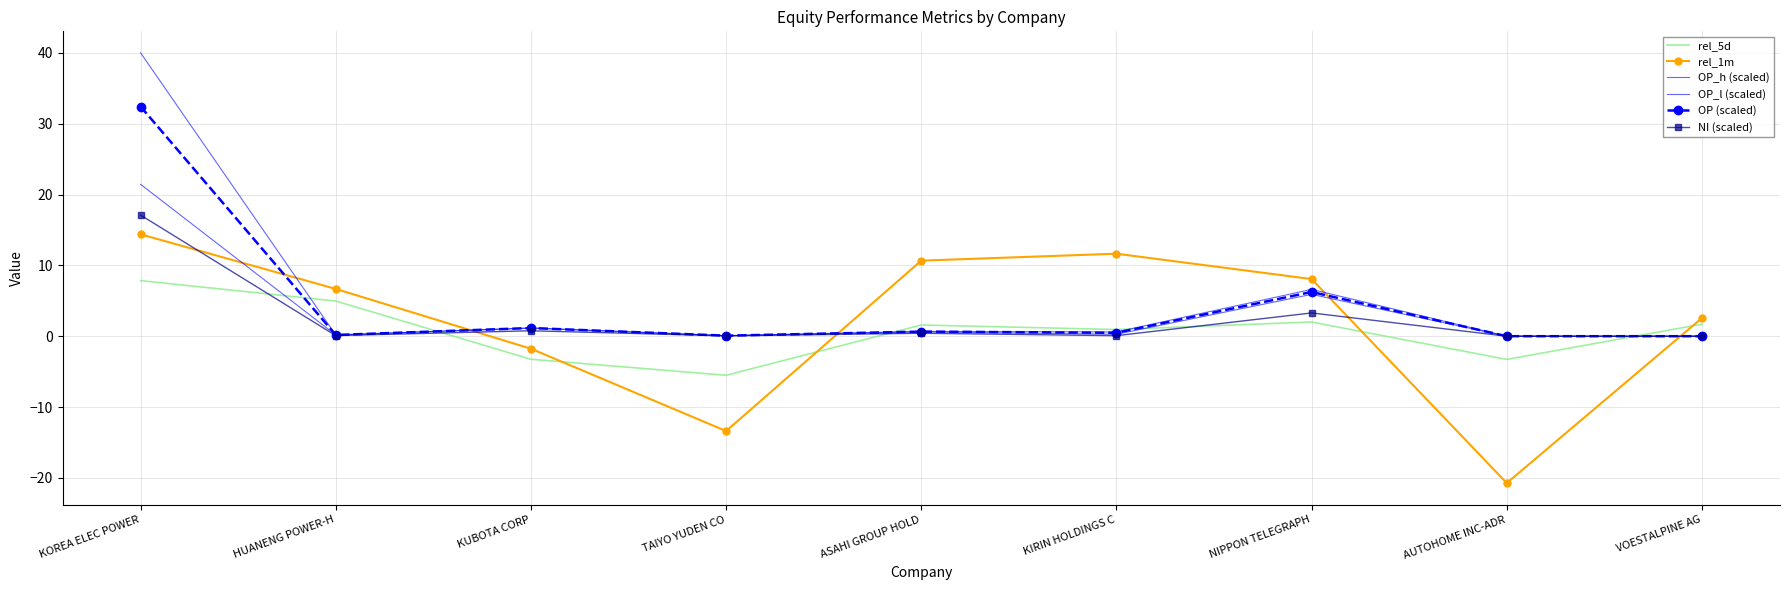

Which has a higher value, KUBOTA CORP or AUTOHOME INC-ADR?

KUBOTA CORP